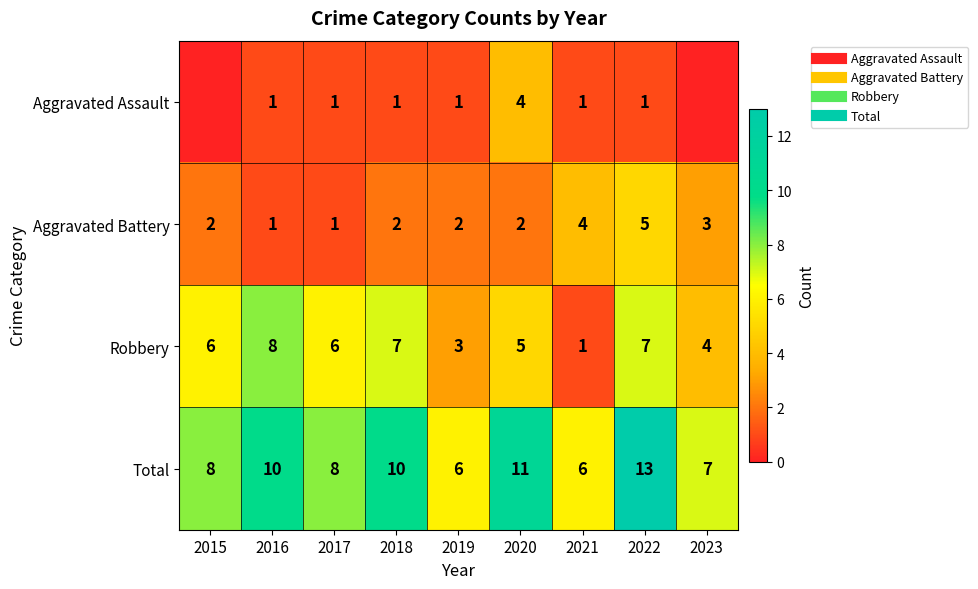

List the series in order of their peak value, lowest first.

Aggravated Assault, Aggravated Battery, Robbery, Total